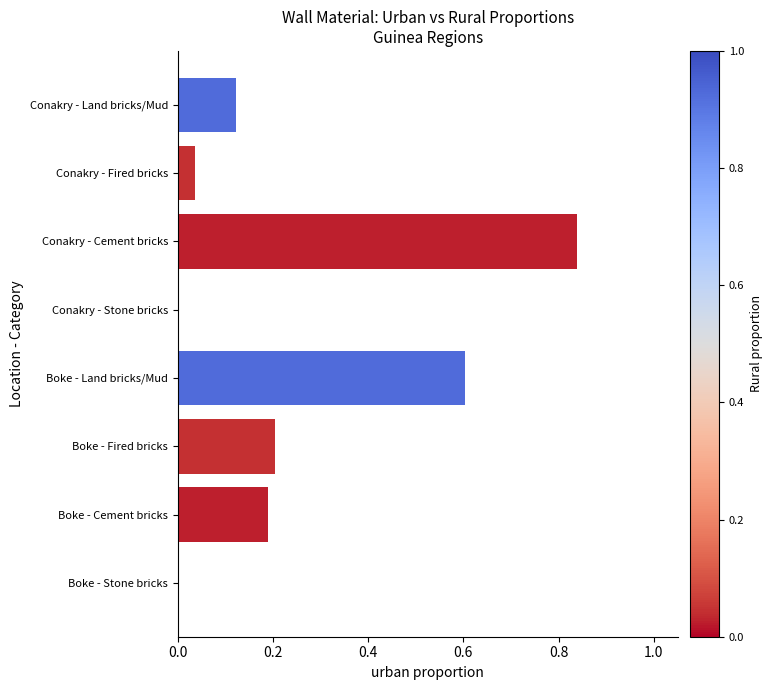

What is the sum of all values?

2.0